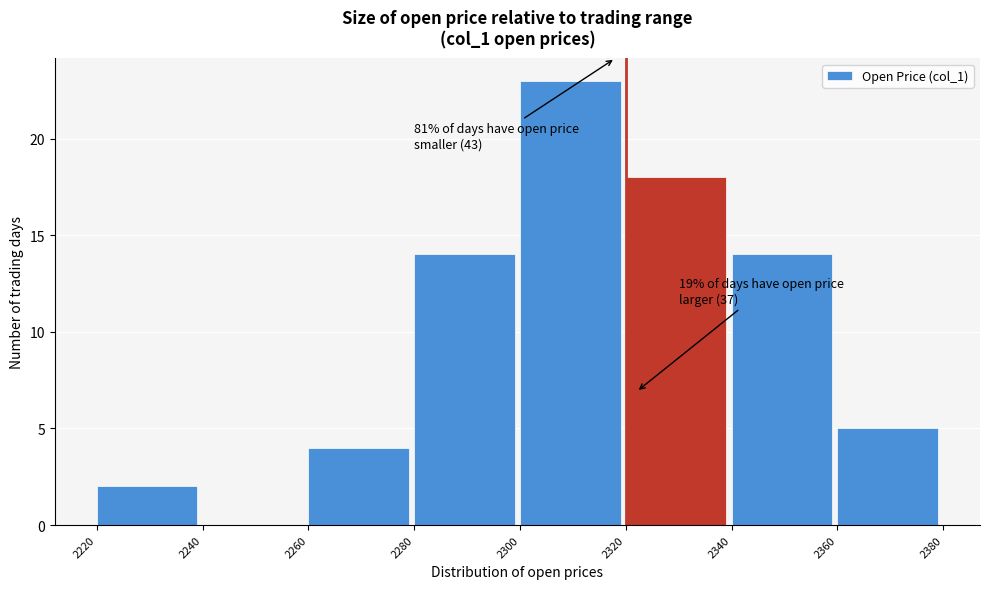

Which range on the x-axis has the tallest bar?

2300 to 2320